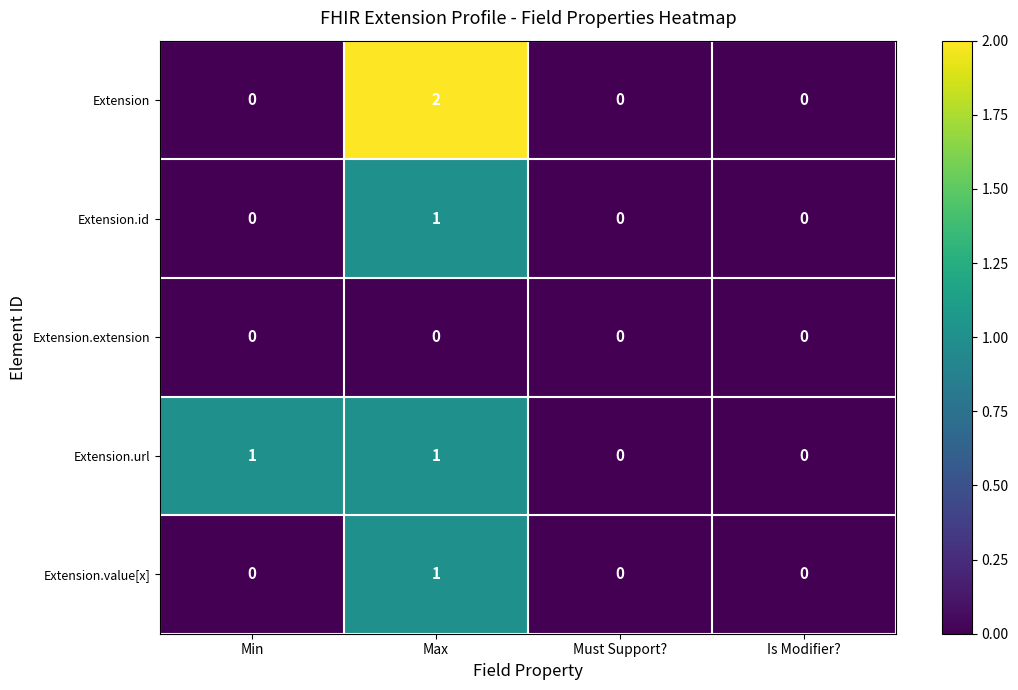

Which series has the largest range (max minus min)?

Extension